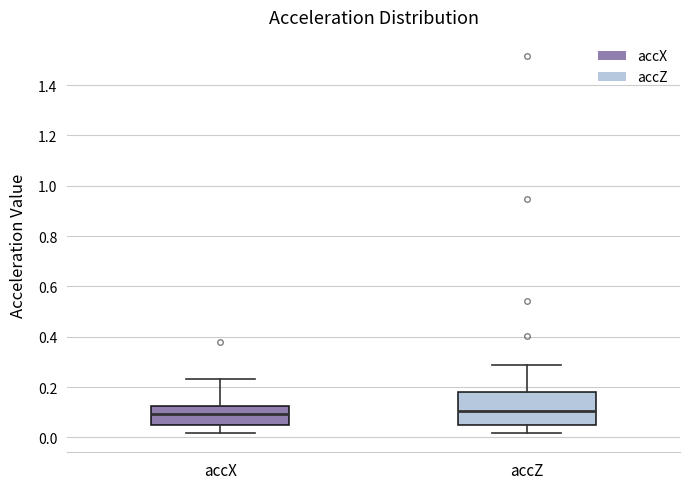

Where does the upper whisker of the box for accZ end on the y-axis? The values are not printed on the chart, so give them approximately, as read against the axis.

0.28